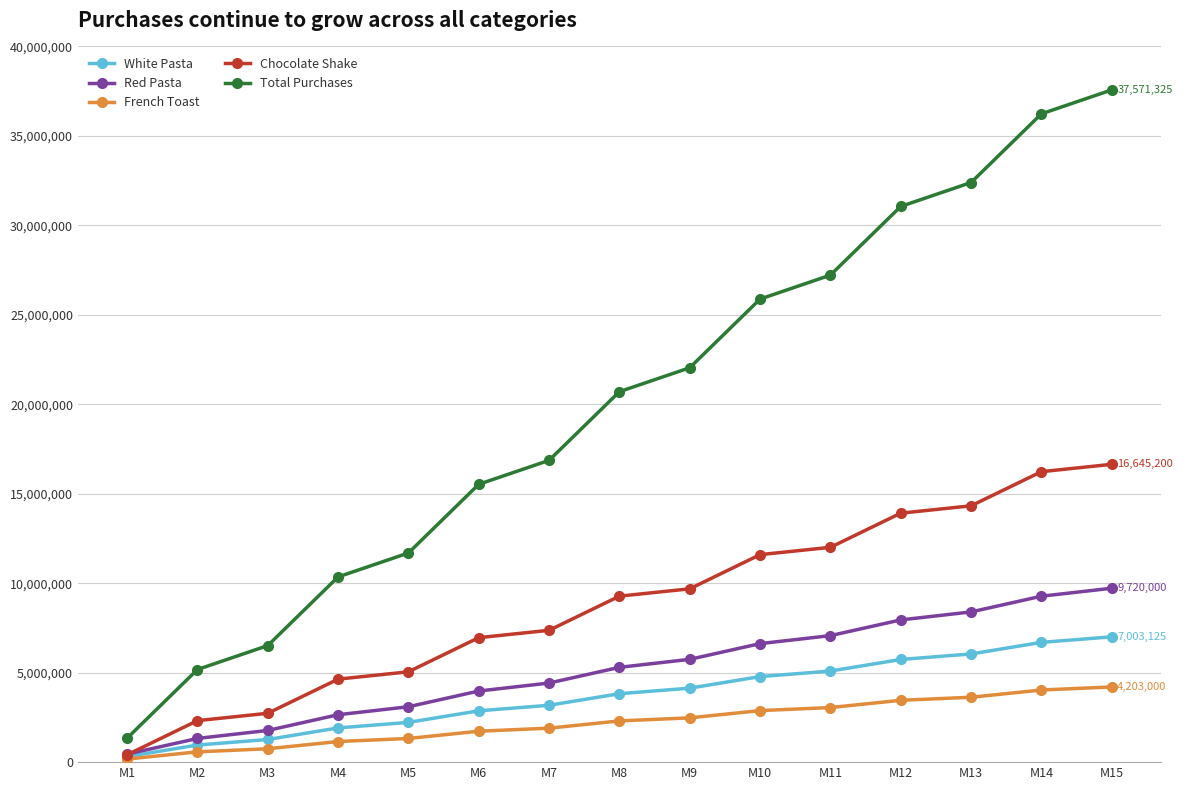

What is the difference between the White Pasta values at M11 and M10?

309375